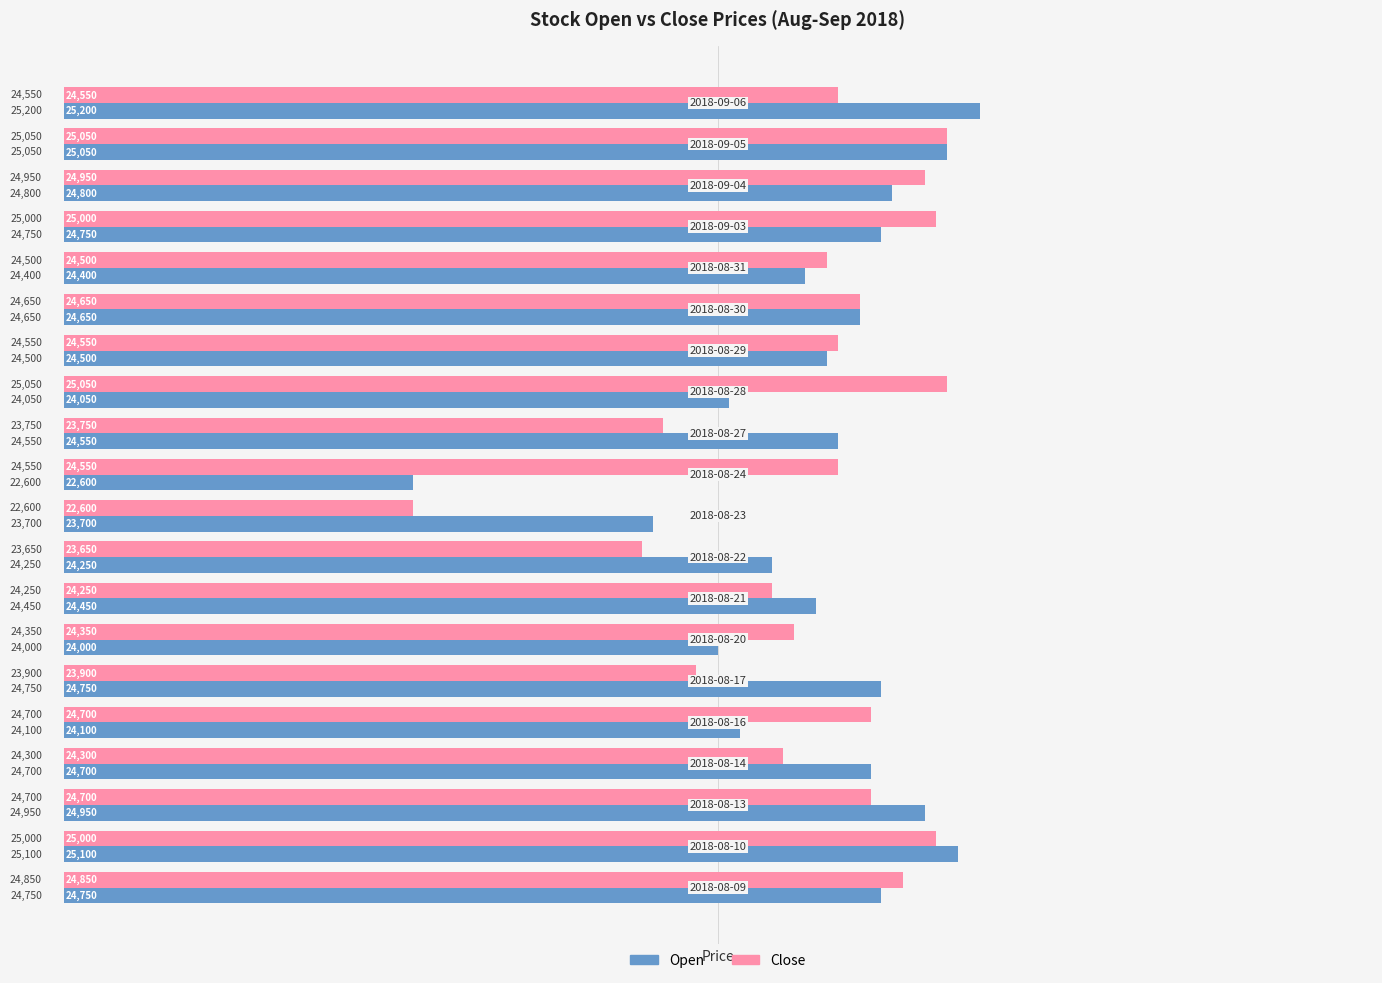

Which series has the largest total across all categories?

Open